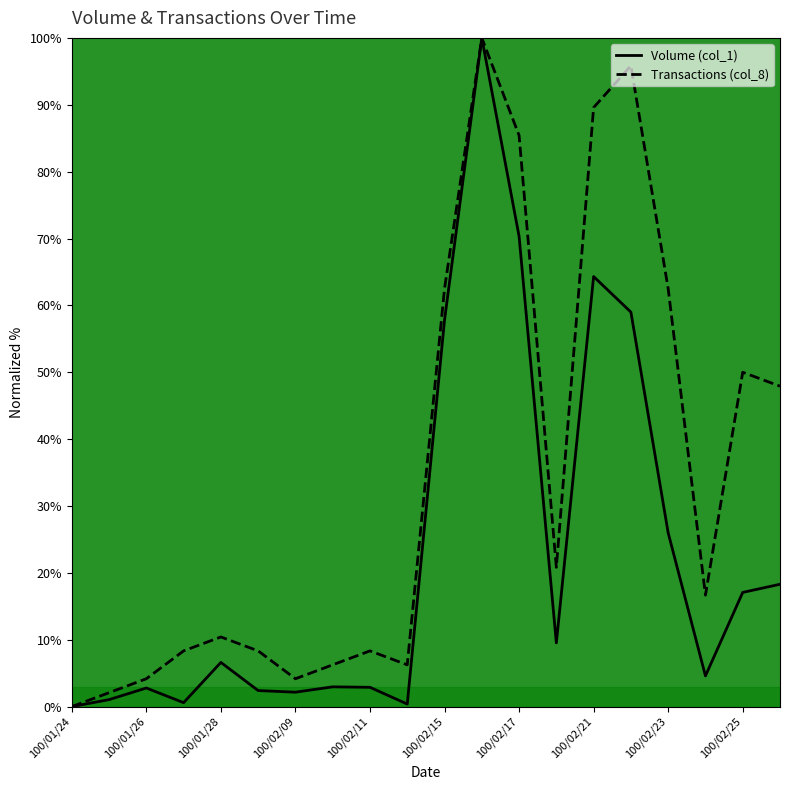

How many values in the Transactions (col_8) series exceed 16?

10